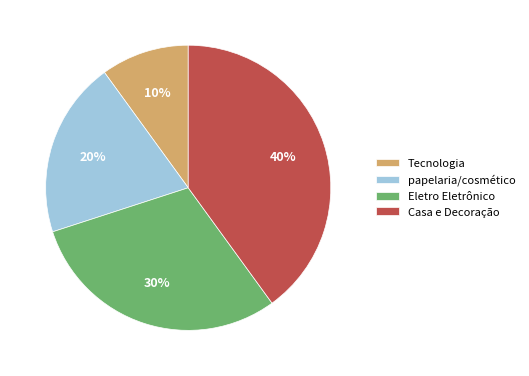

Between Tecnologia and papelaria/cosmético, which is larger?

papelaria/cosmético